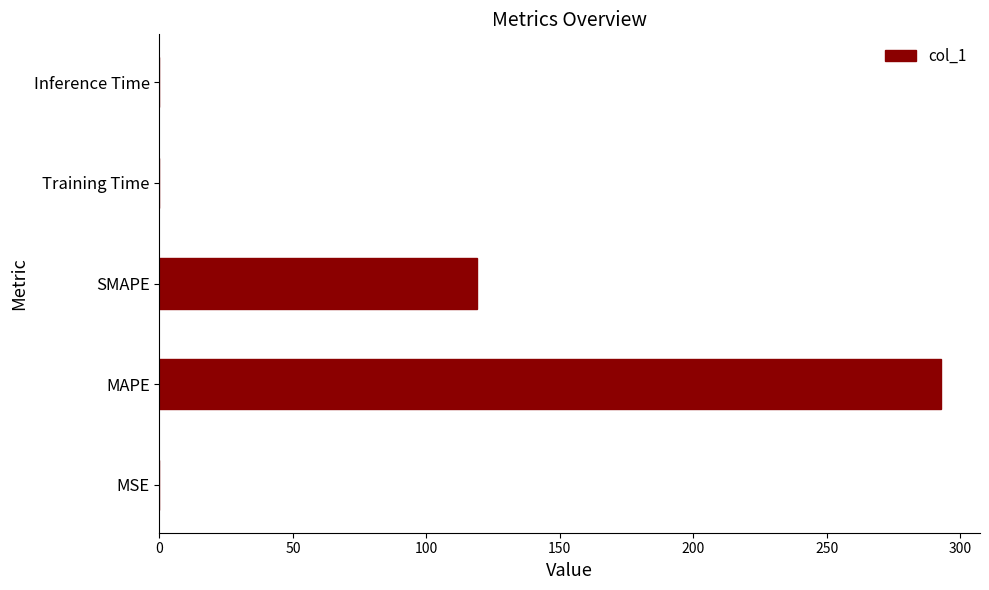

Is it true that the value at SMAPE is 210.0?

False